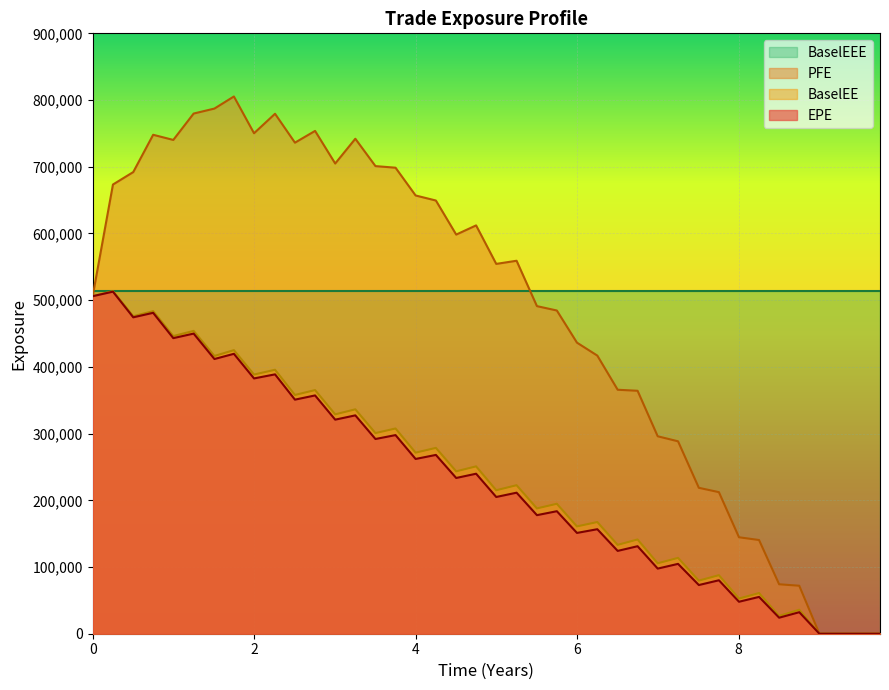

What is the average value of the EPE series?

231871.0